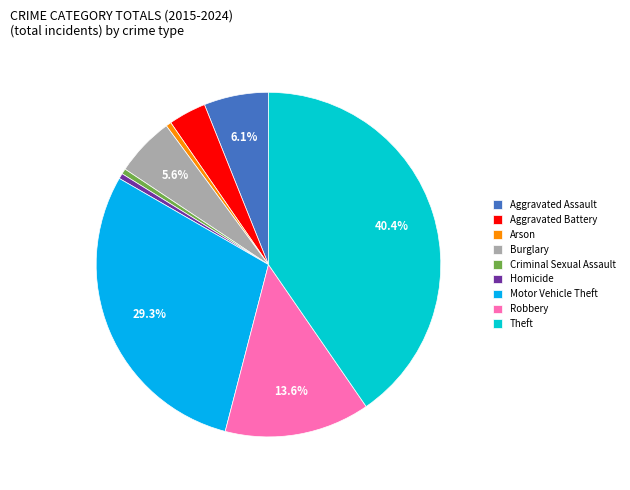

What is the ratio of the value at Burglary to the value at Theft?

0.1